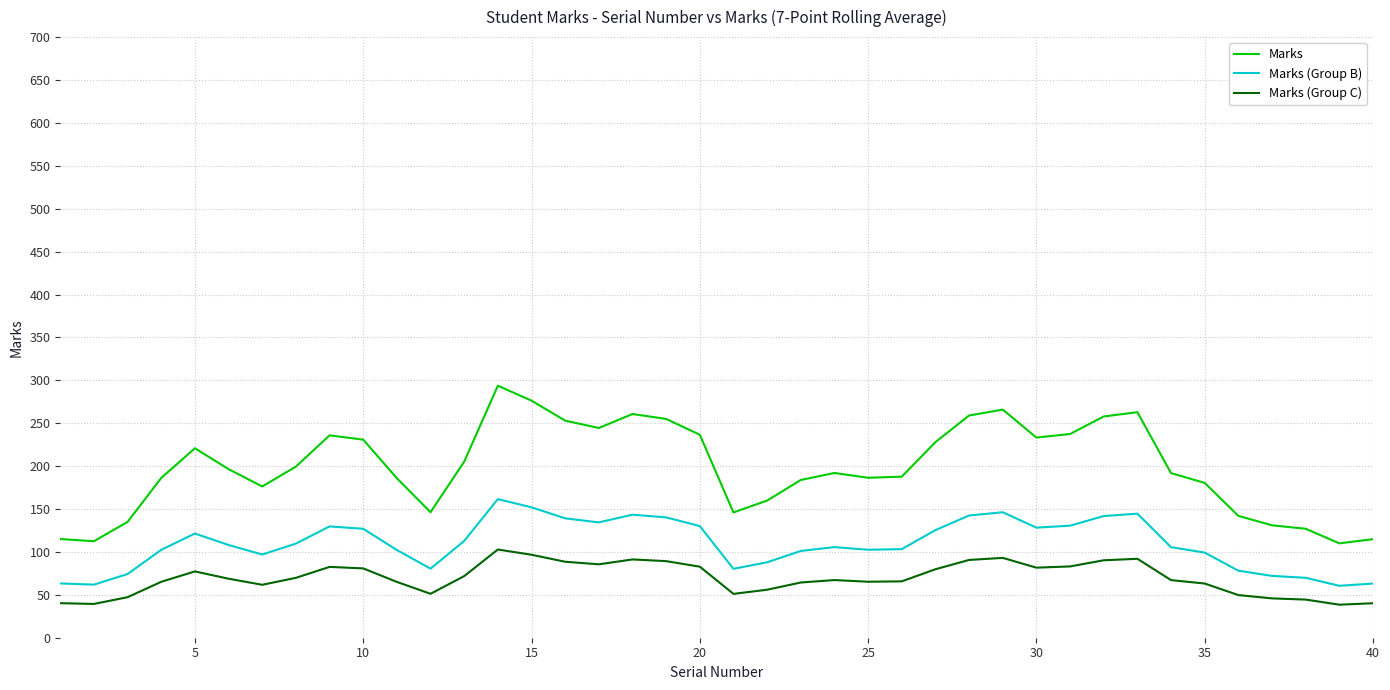

Is this an area chart (filled region under the line)?

No